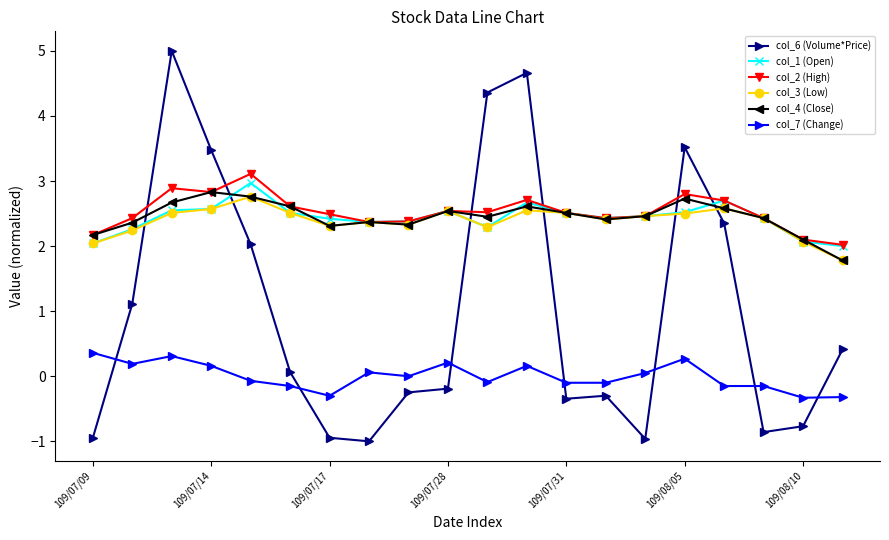

How many times do col_6 (Volume*Price) and col_1 (Open) cross each other?

6